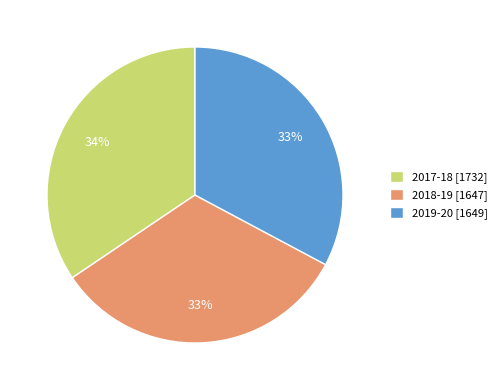

The 2019-20 slice represents 43% of the pie. True or false?

False